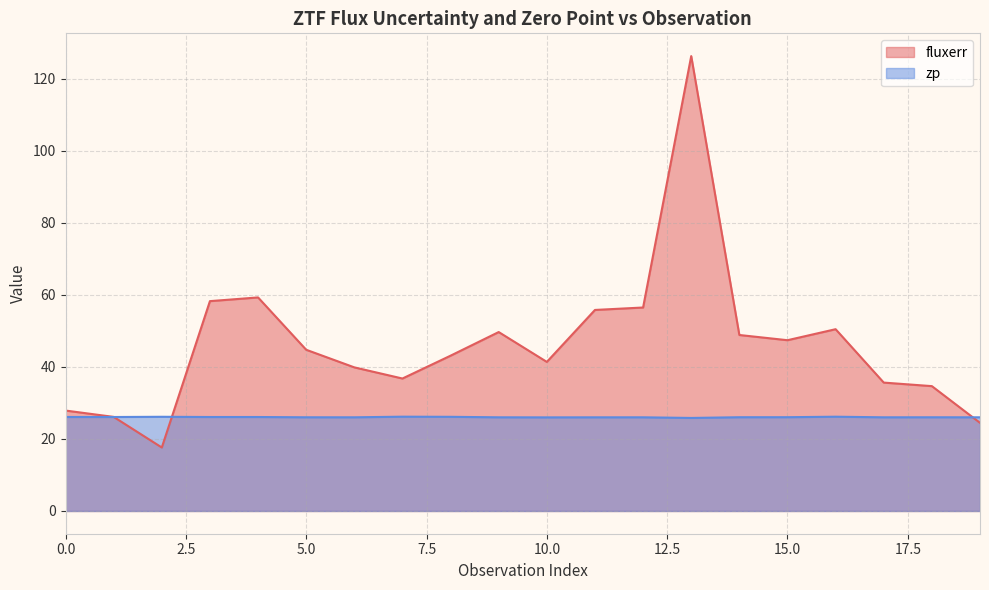

Which series has the largest range (max minus min)?

fluxerr